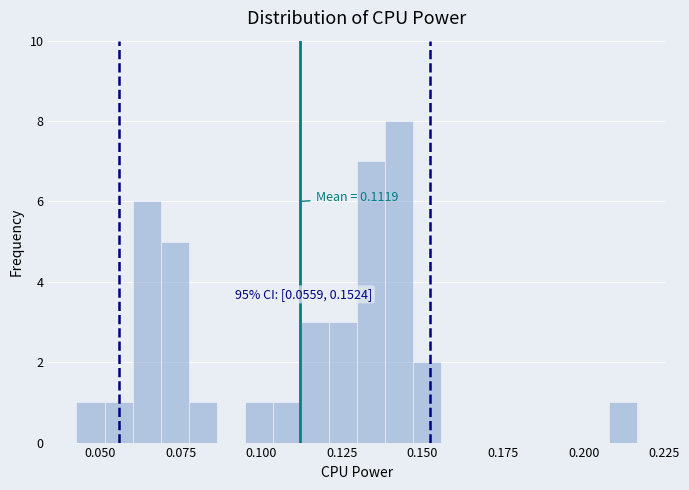

Around what value on the x-axis is the tallest bar? Give the approximate position of its centre, as read against the axis.

0.145